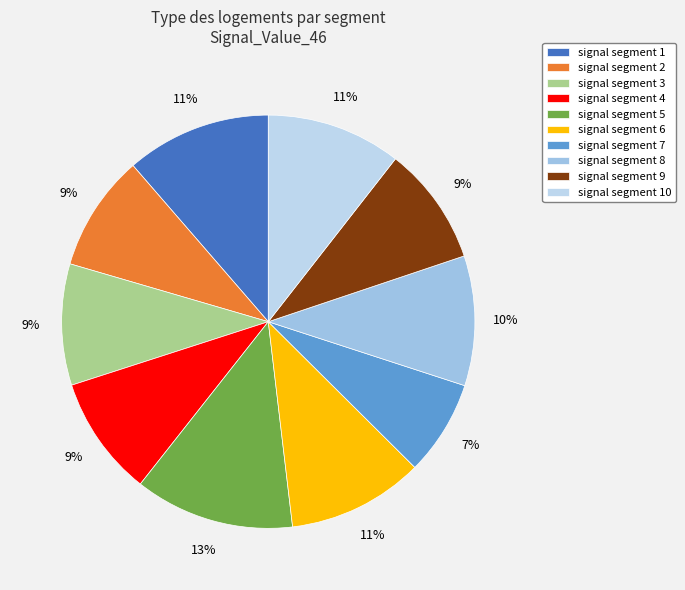

What percentage is the signal segment 7 slice, to the nearest percent?

7%